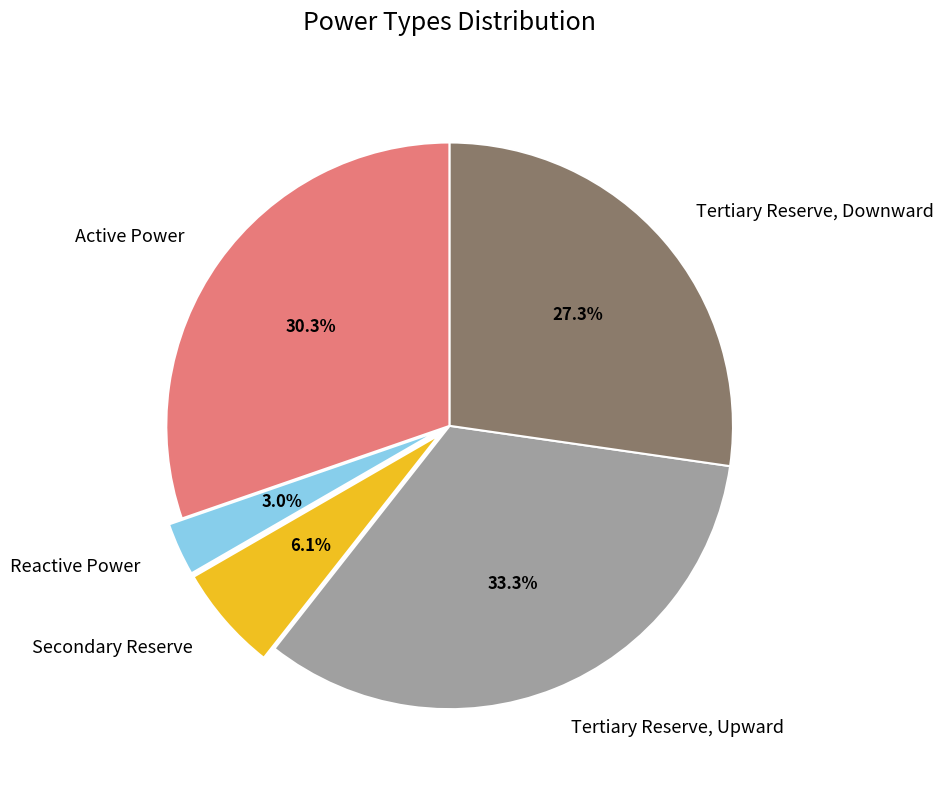

What is the total percentage of Active Power and Tertiary Reserve, Downward?

57.6%